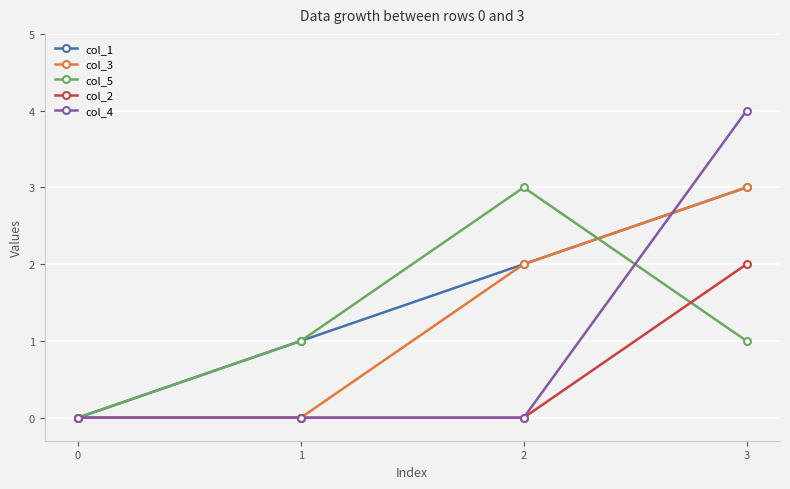

Count the col_2 values in the range 0 to 2.

4